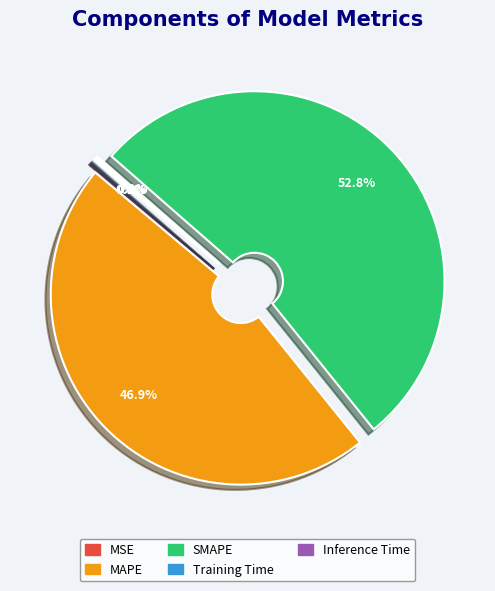

Do SMAPE and MAPE together represent more than half of the pie?

Yes